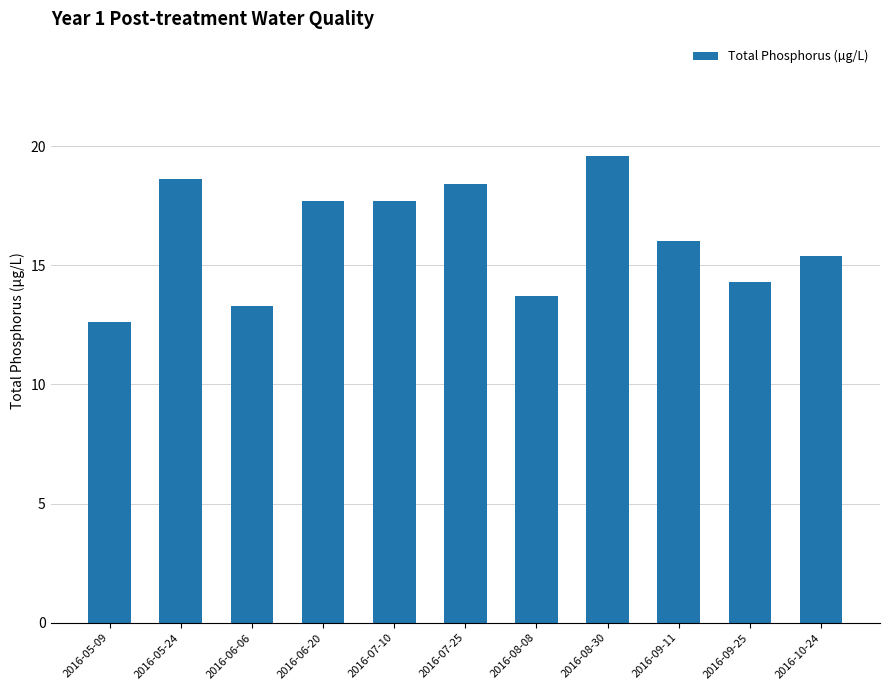

Which has a higher value, 2016-05-24 or 2016-07-10?

2016-05-24